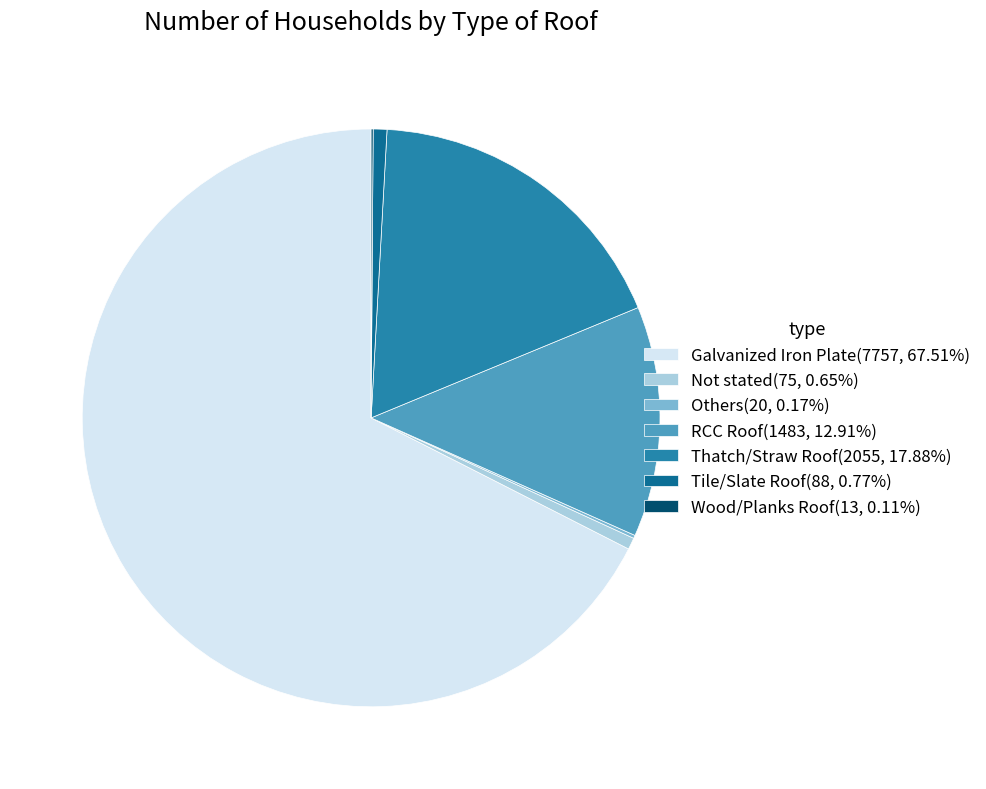

Do Tile/Slate Roof(88, 0.77%) and RCC Roof(1483, 12.91%) together represent more than half of the pie?

No